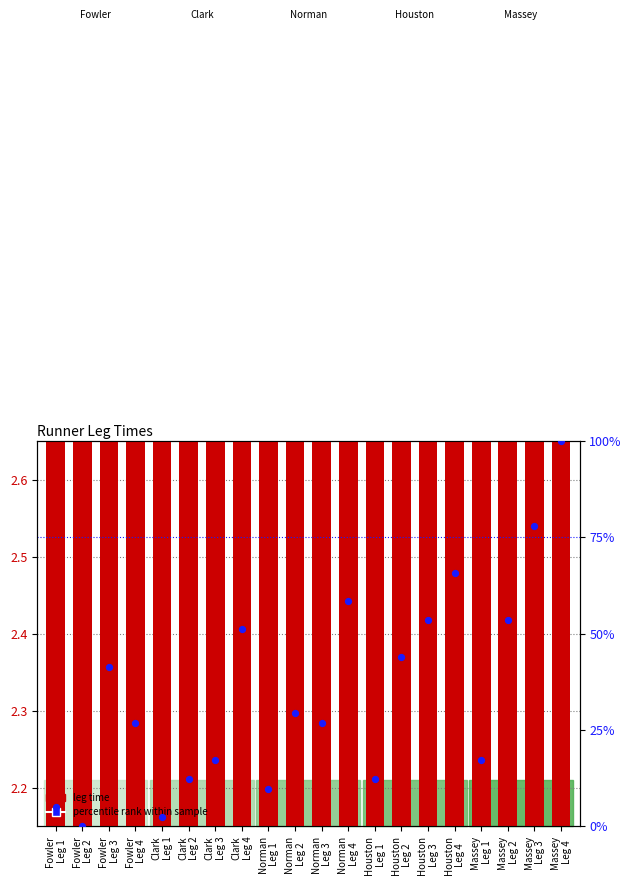

Is the value of leg time at Clark
Leg 2 greater than the value of percentile rank within sample at Norman
Leg 2?

No